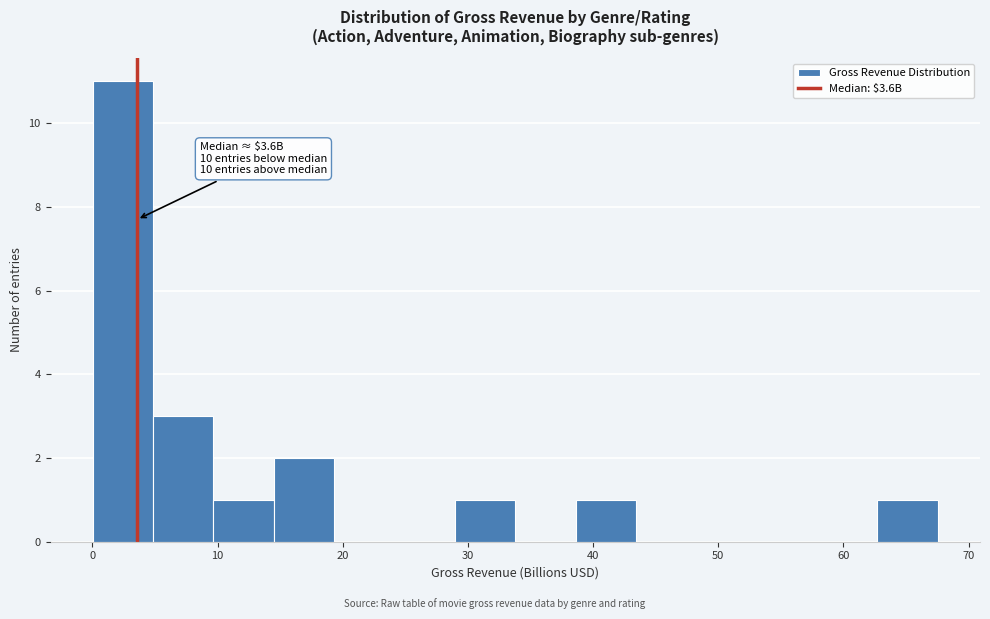

Which range on the x-axis has the tallest bar?

0 to 5